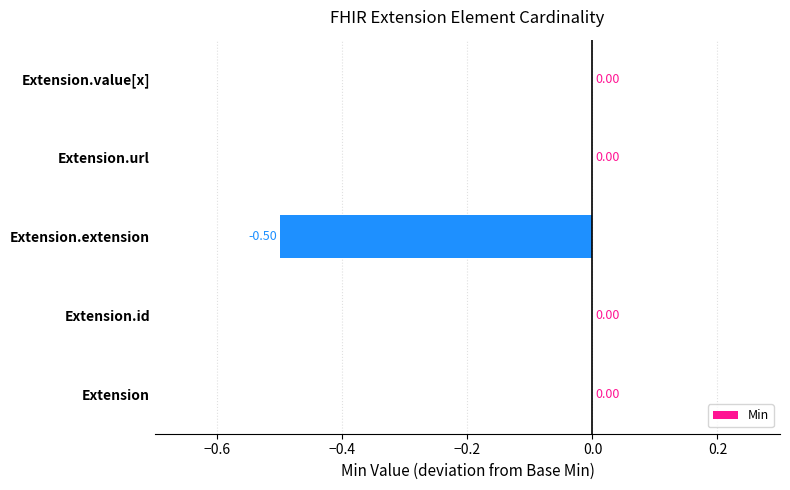

Which has a higher value, Extension.extension or Extension.value[x]?

Extension.value[x]